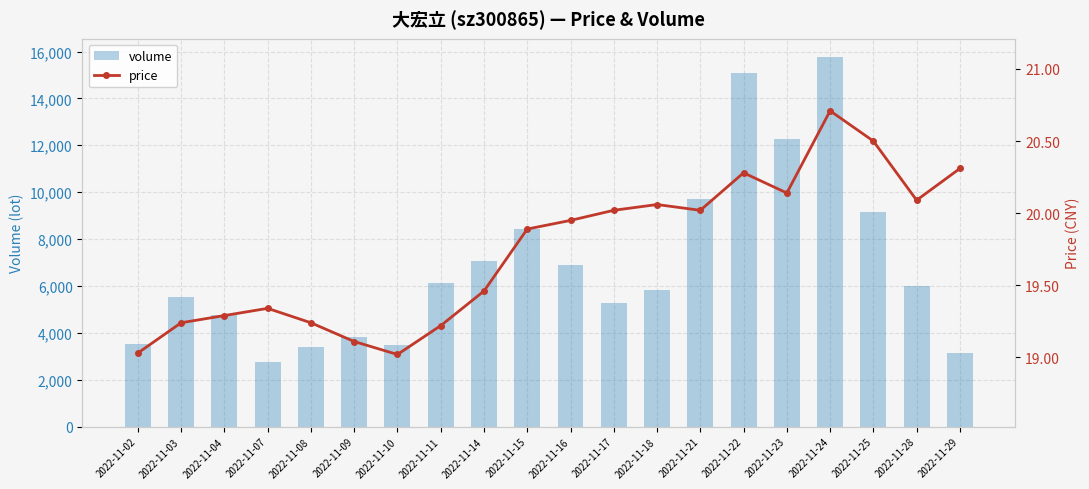

What is the minimum value shown in the chart?

19.0